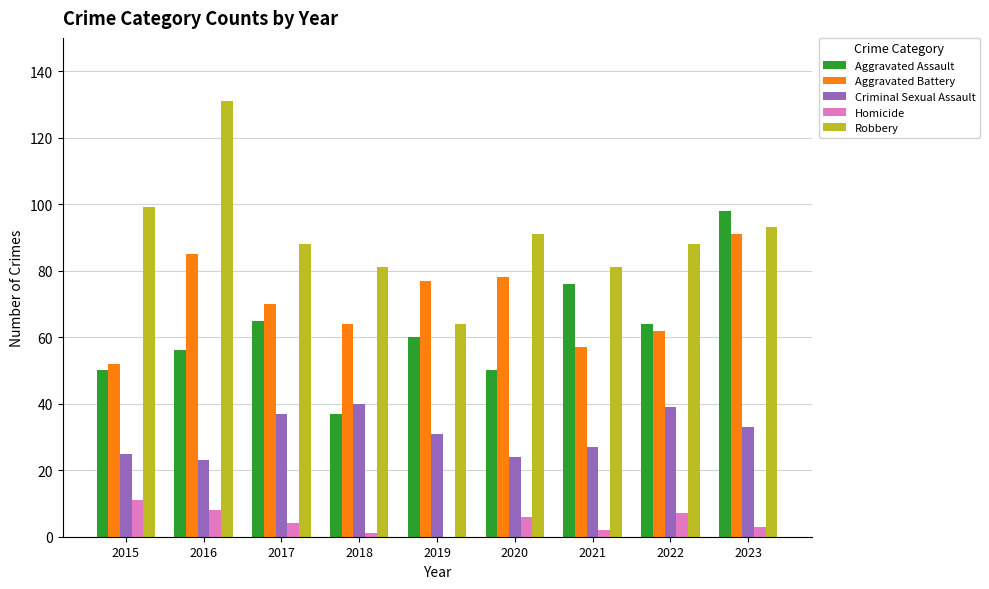

At which label is Aggravated Battery closest to 71?

2017